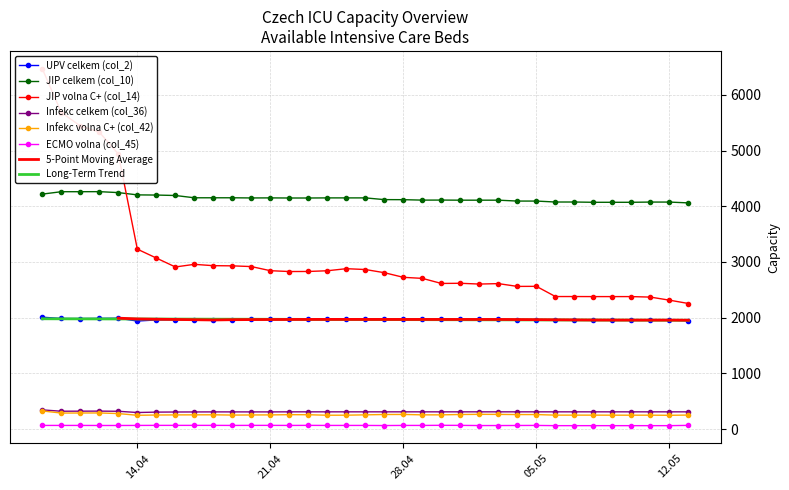

What is the difference between the maximum and second lowest values in the JIP celkem (col_10) series?

191.0